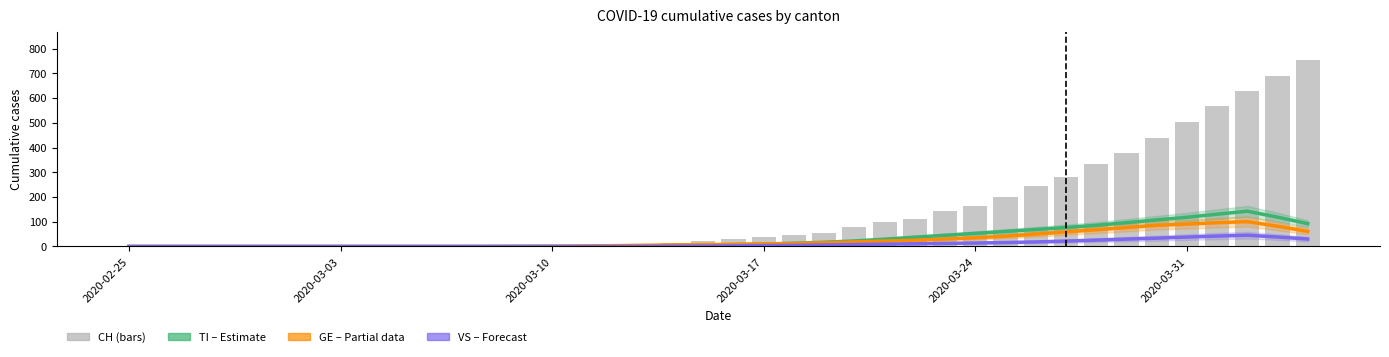

Are the bars grouped side by side (vs. stacked)?

Yes